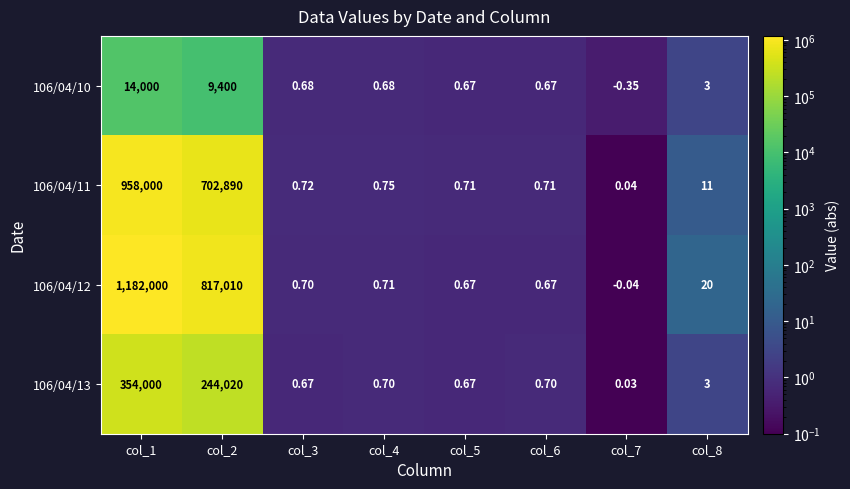

At which category is the sum across all series the highest?

col_1